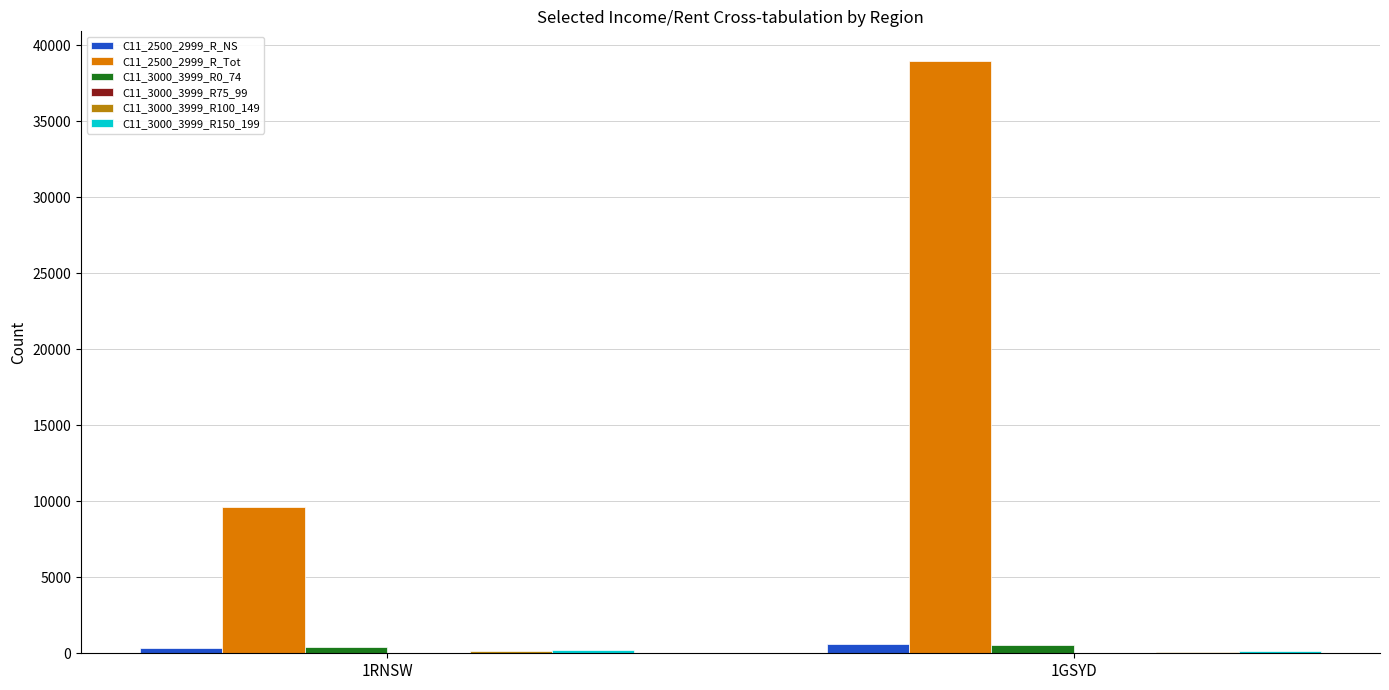

At which category is the sum across all series the highest?

1GSYD